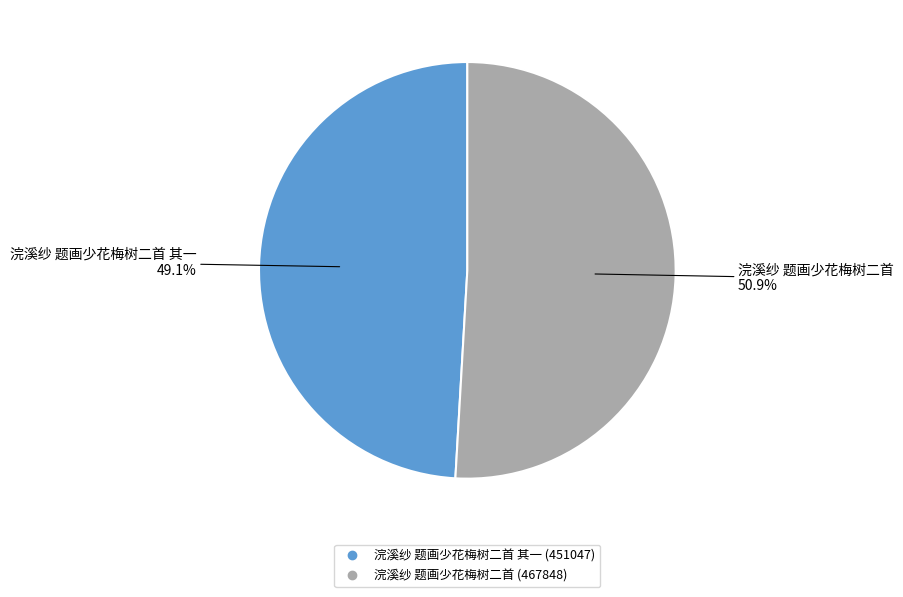

To the nearest percent, what is the average slice percentage?

50%